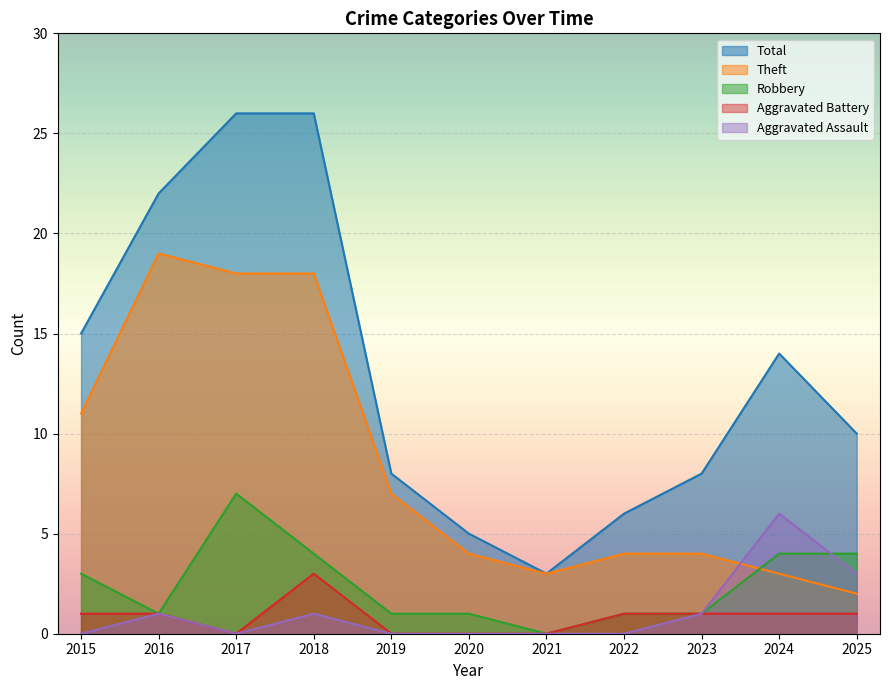

In Aggravated Assault, how many points are higher than both neighbors (excluding endpoints)?

3